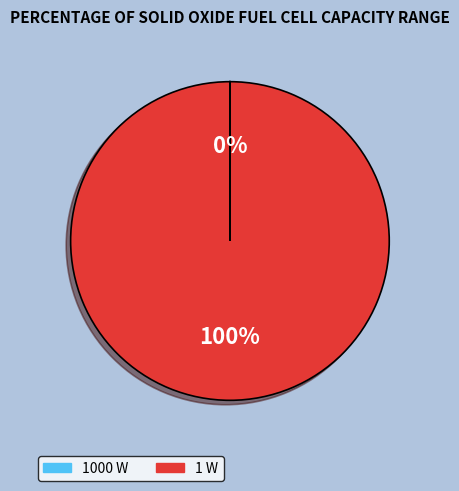

Which slice represents more than half of the pie?

1 W